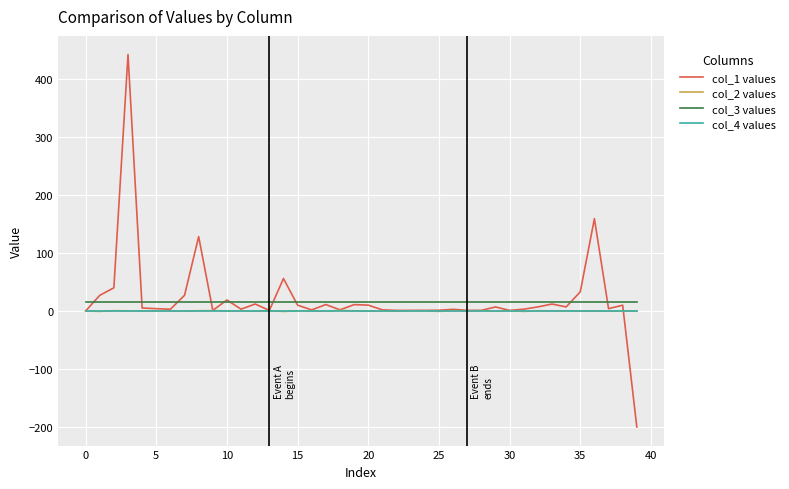

What is the minimum value shown in the chart?

-200.2